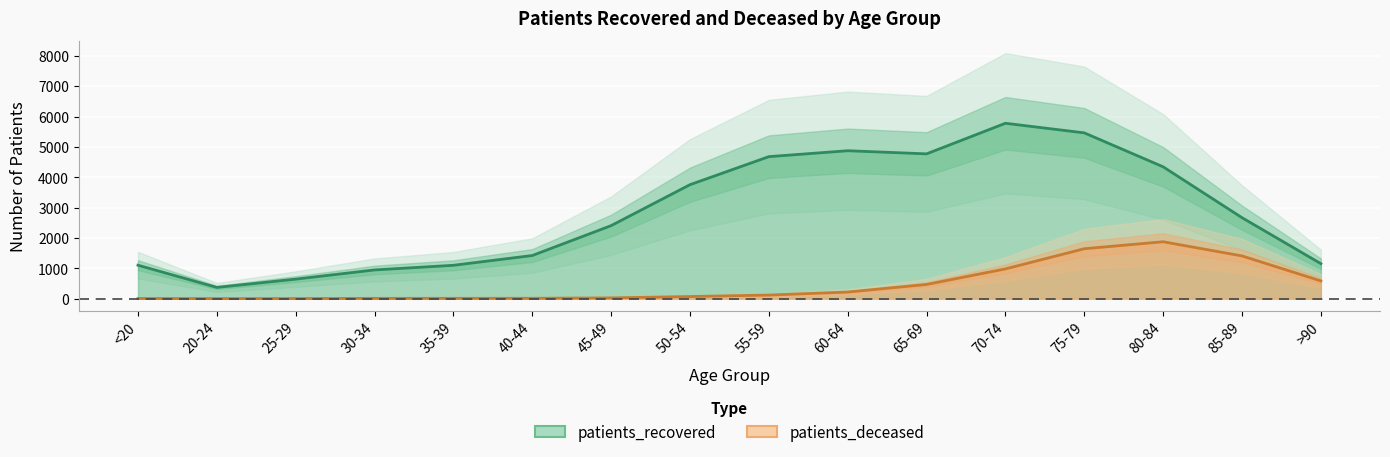

How many values in the patients_recovered series exceed 2667?

7